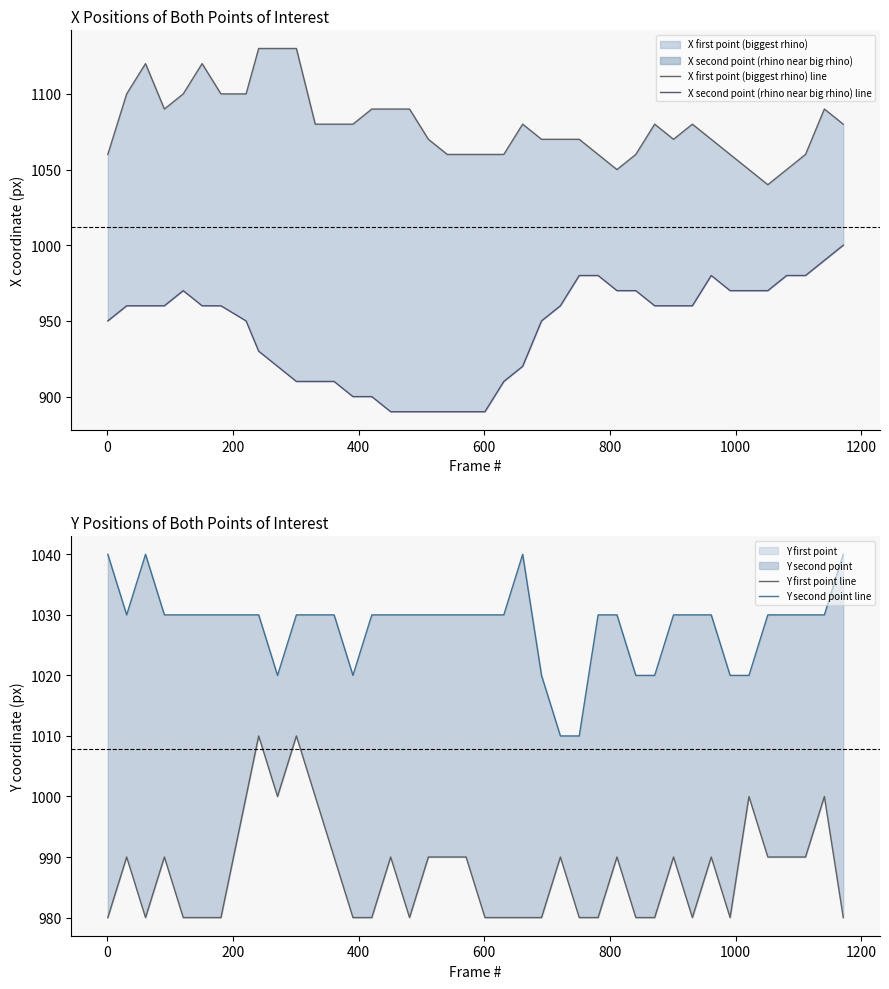

Is the value of Y second point line at 1400 greater than the value of X first point (biggest rhino) line at 36?

No